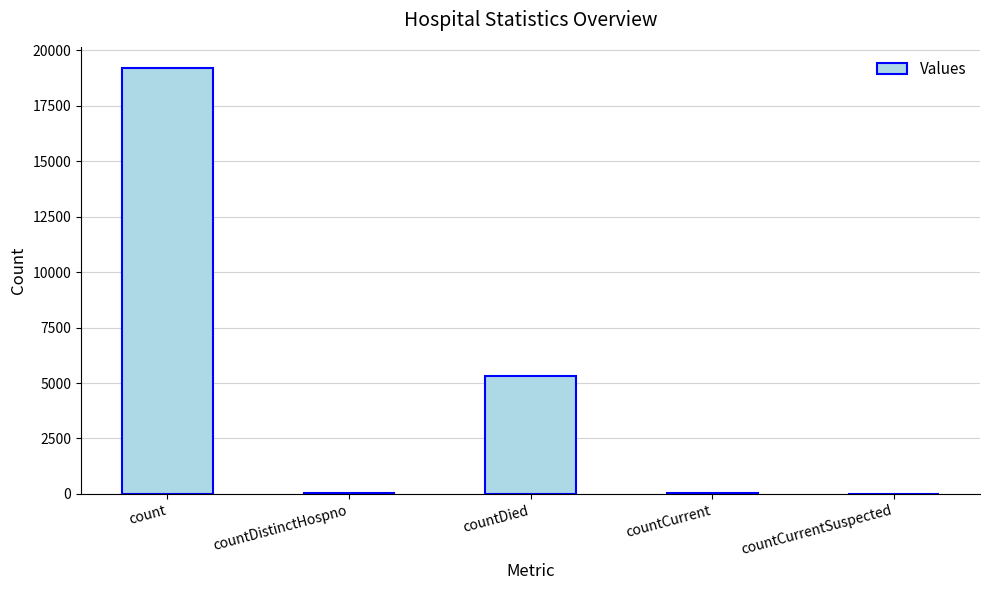

What is the sum of all values?

24558